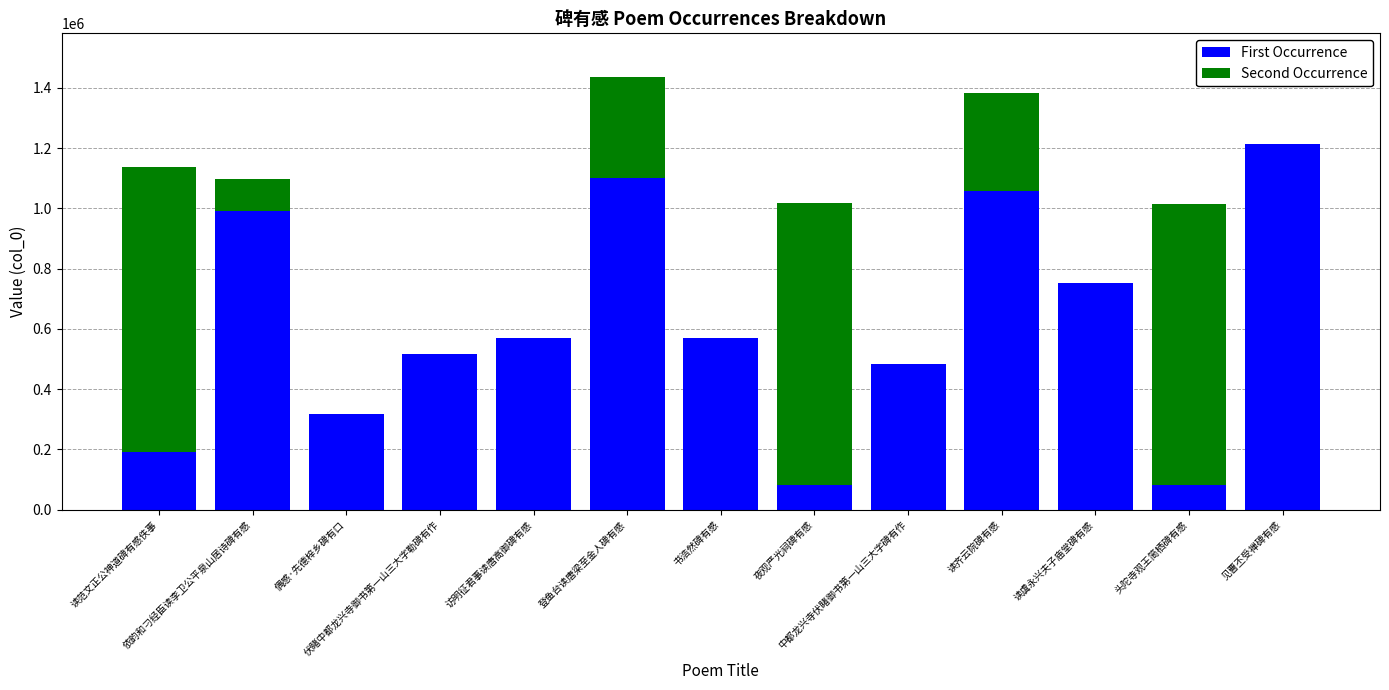

What is the maximum value for First Occurrence?

1212534